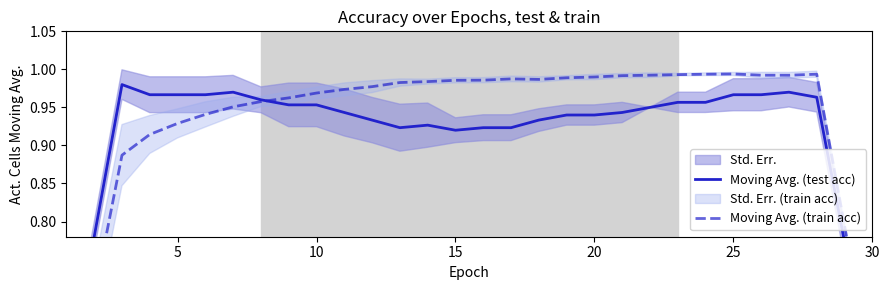

What is the sum of all Moving Avg. (test acc) values?

27.4